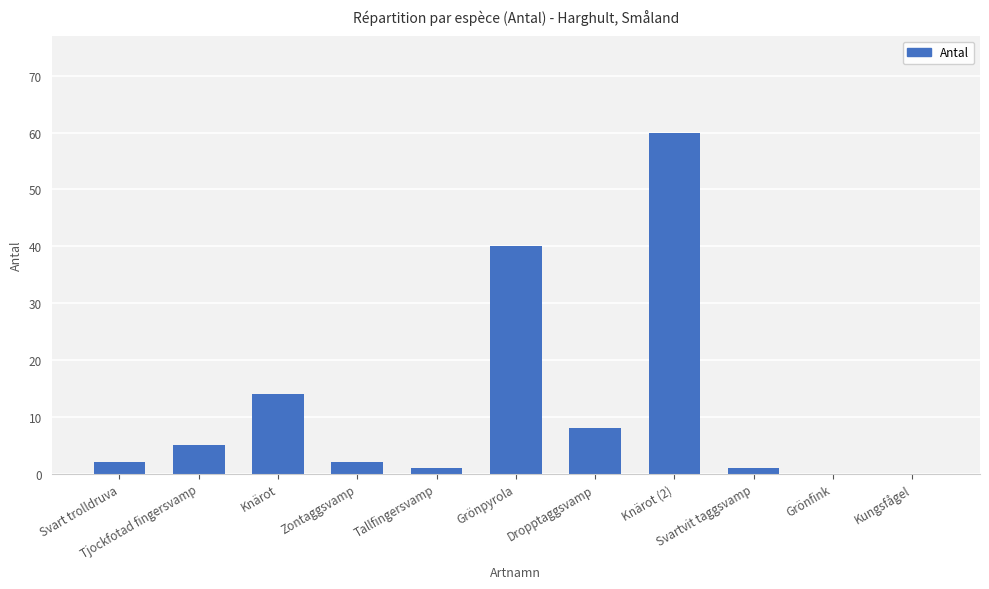

Are the bars horizontal?

No